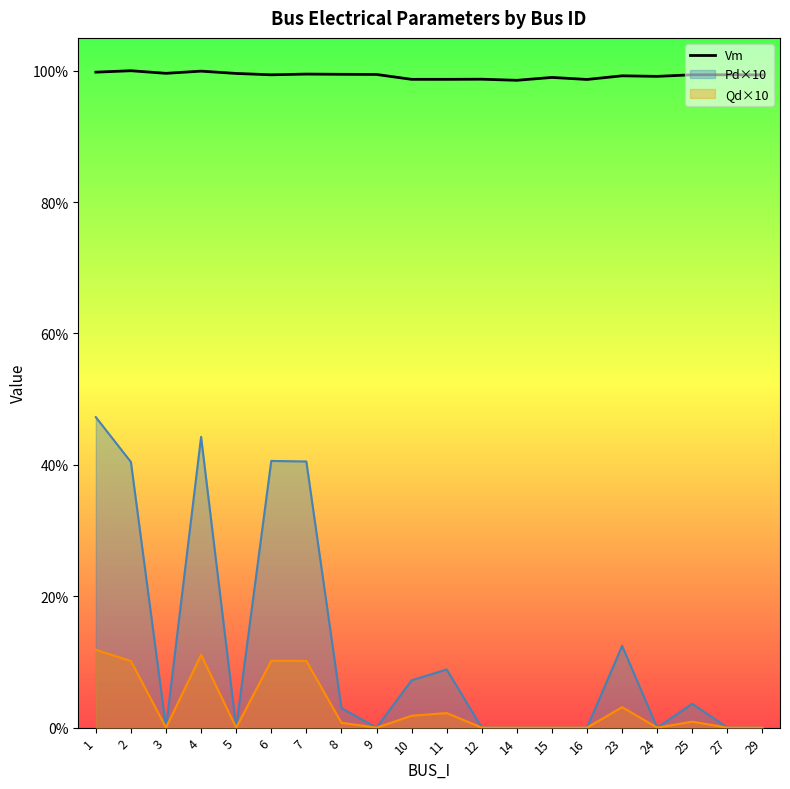

The value at 14 is 1.0. True or false?

True